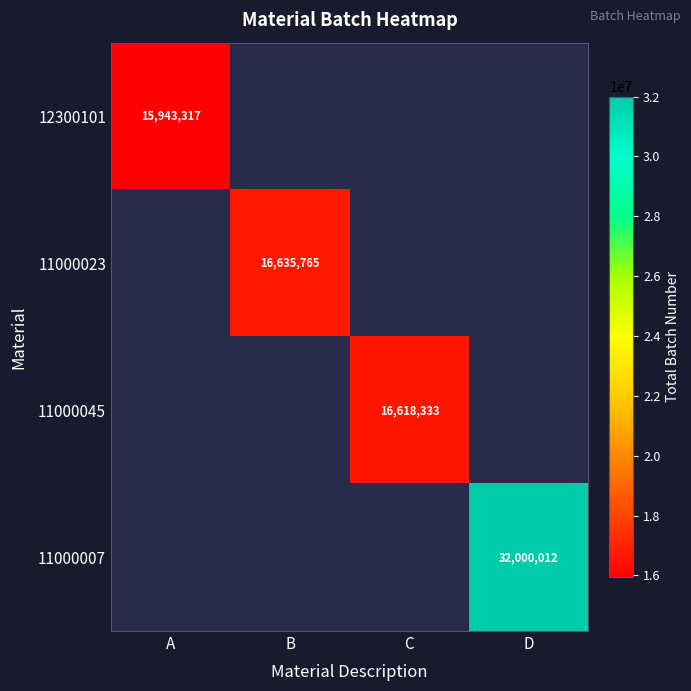

Which label corresponds to the smallest value in the chart?

A